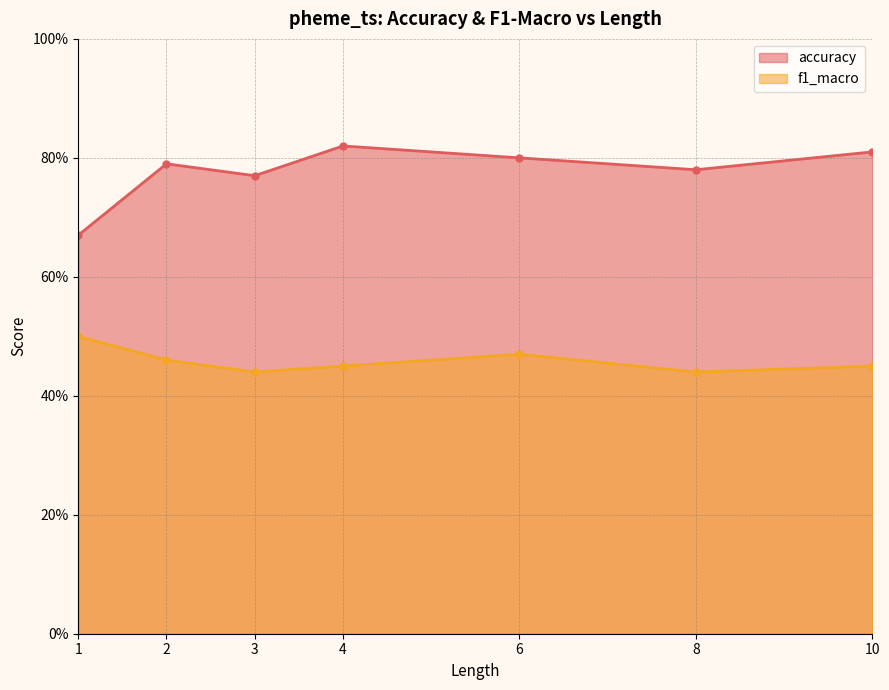

Reading left to right, what are all the values shown in this chart?

accuracy: 0.7	0.8	0.8	0.8	0.8	0.8	0.8
f1_macro: 0.5	0.5	0.4	0.5	0.5	0.4	0.5